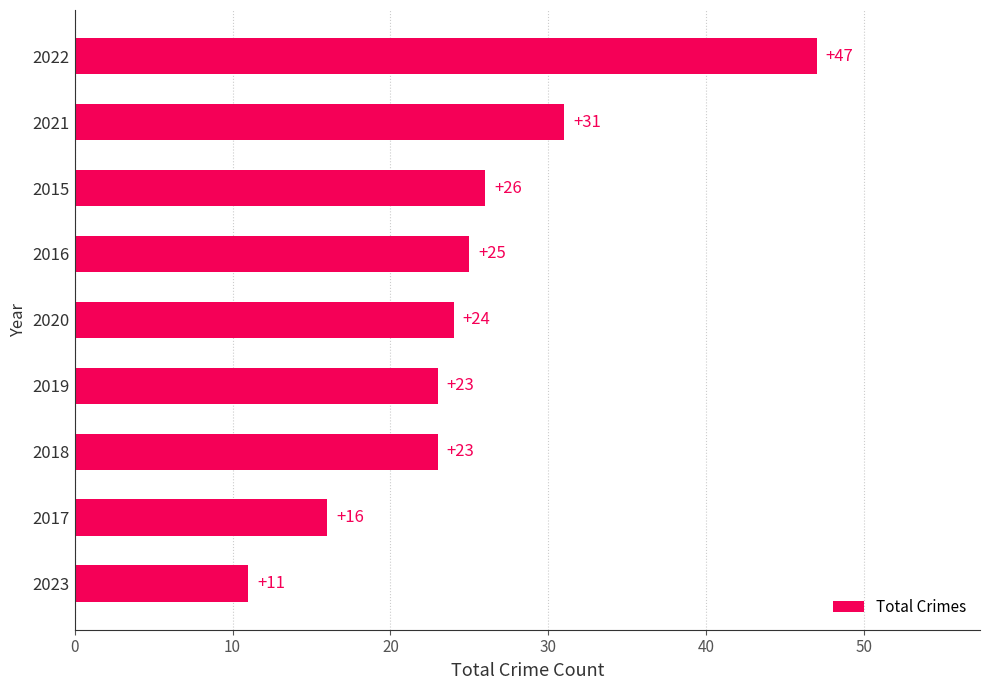

Which category has the highest value across all series?

2022